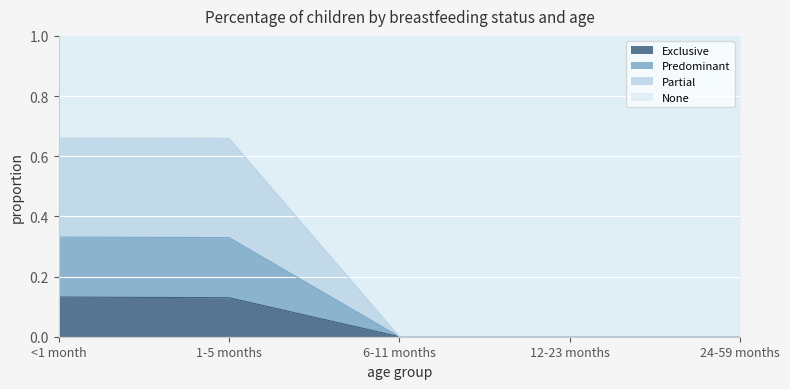

True or false: Exclusive has a value of 0.1 at 12-23 months.

False